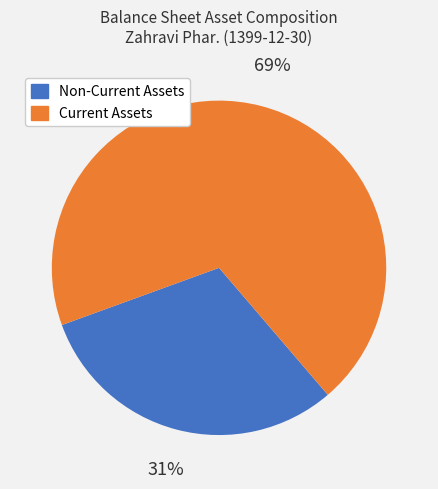

How many slices are in this pie chart?

2